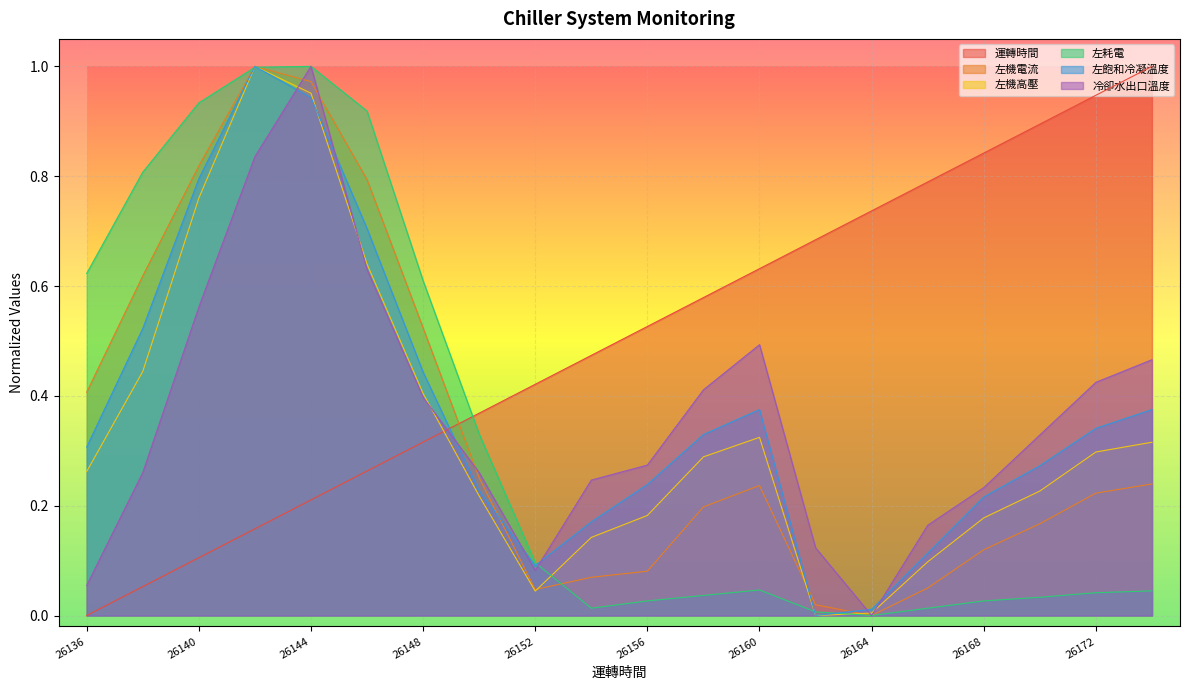

How many lines are shown in the chart?

6